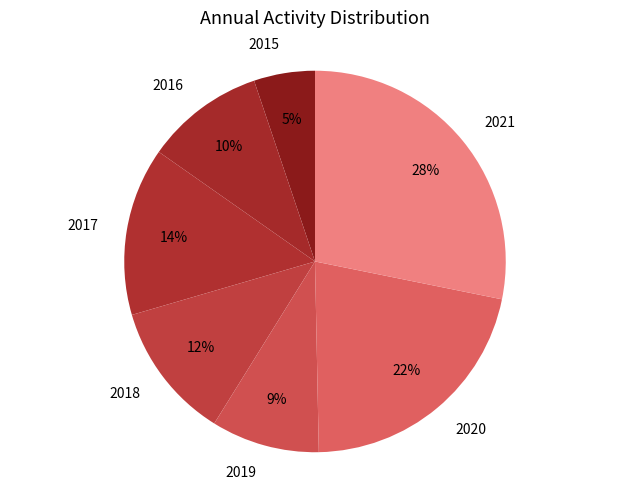

Does 2019 account for over 50% of the chart?

No